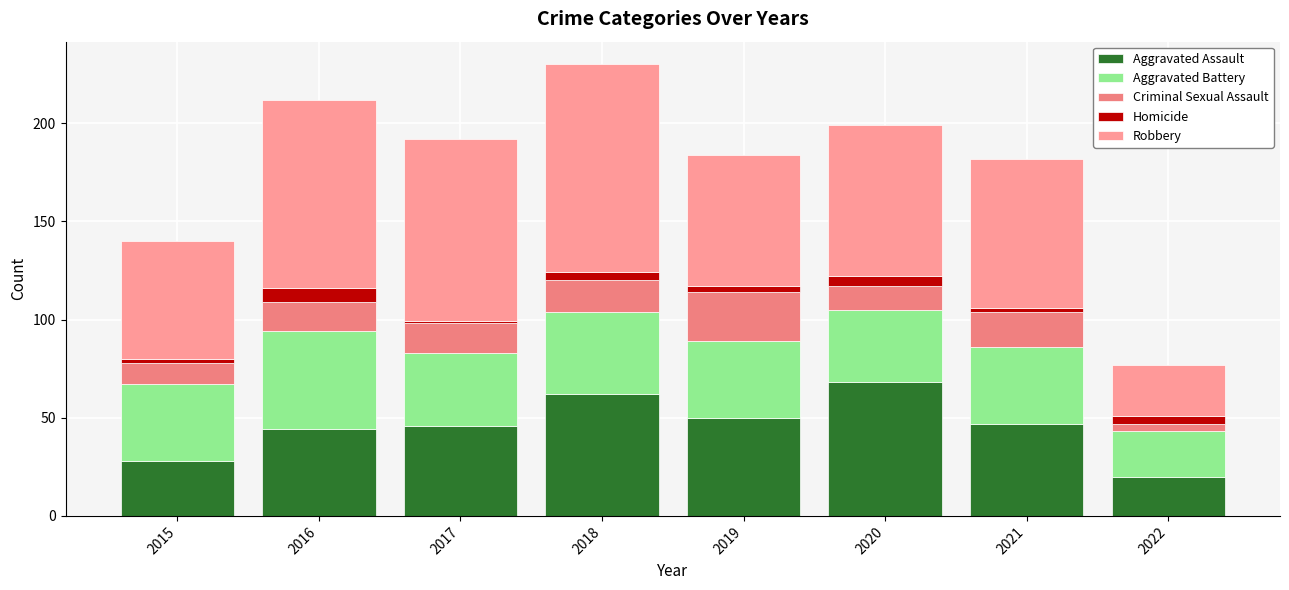

How many distinct data groups are displayed?

5